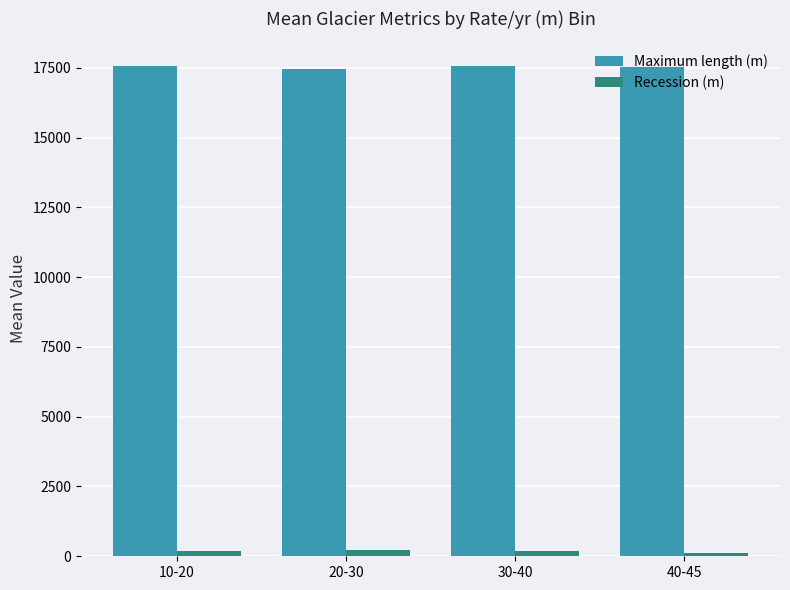

True or false: Maximum length (m) has a value of 6205.5 at 10-20.

False